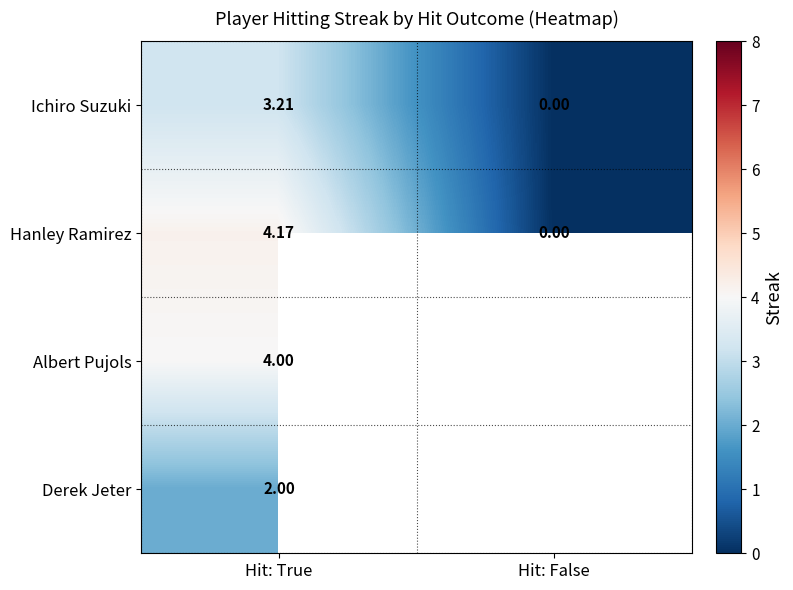

At which label does Ichiro Suzuki first exceed 3?

Hit: True